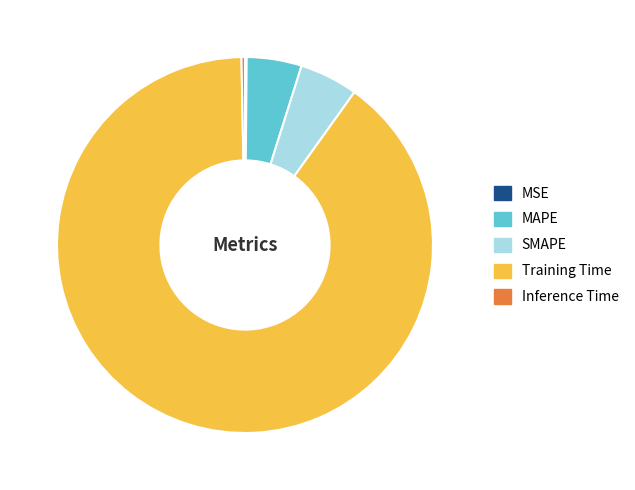

Is it true that MAPE is 5% of the pie?

True